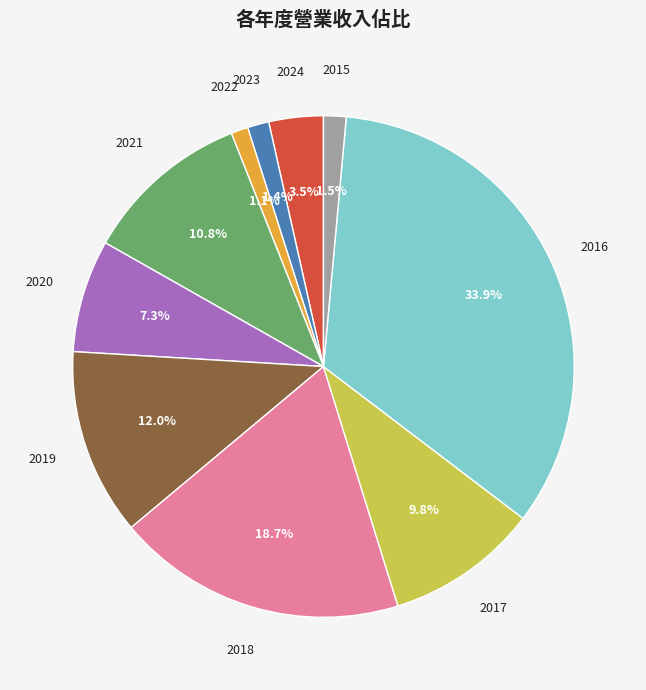

Combined, what portion of the pie is 2024 and 2016?

37.4%